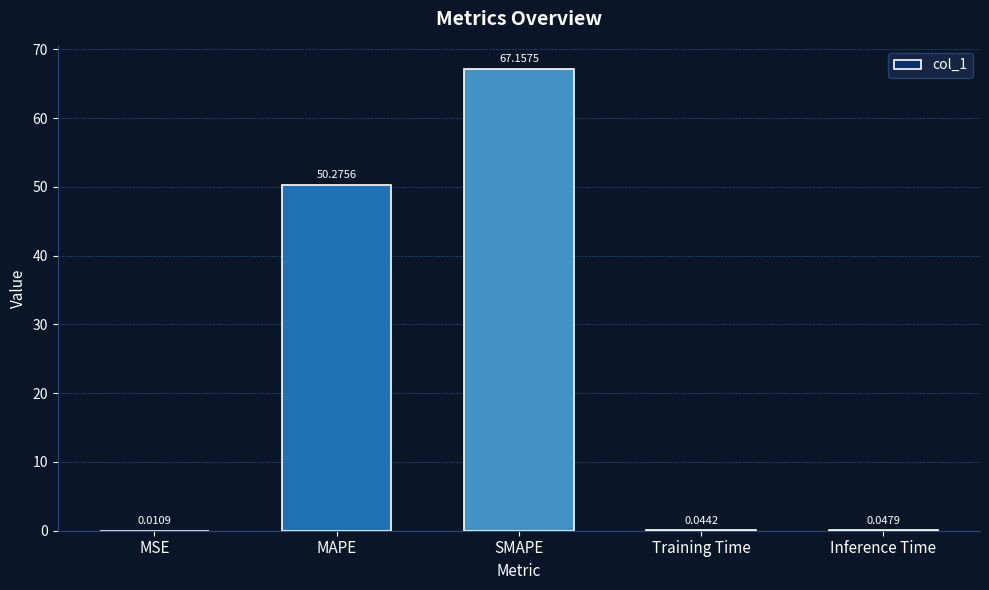

Between MAPE and SMAPE, which is larger?

SMAPE